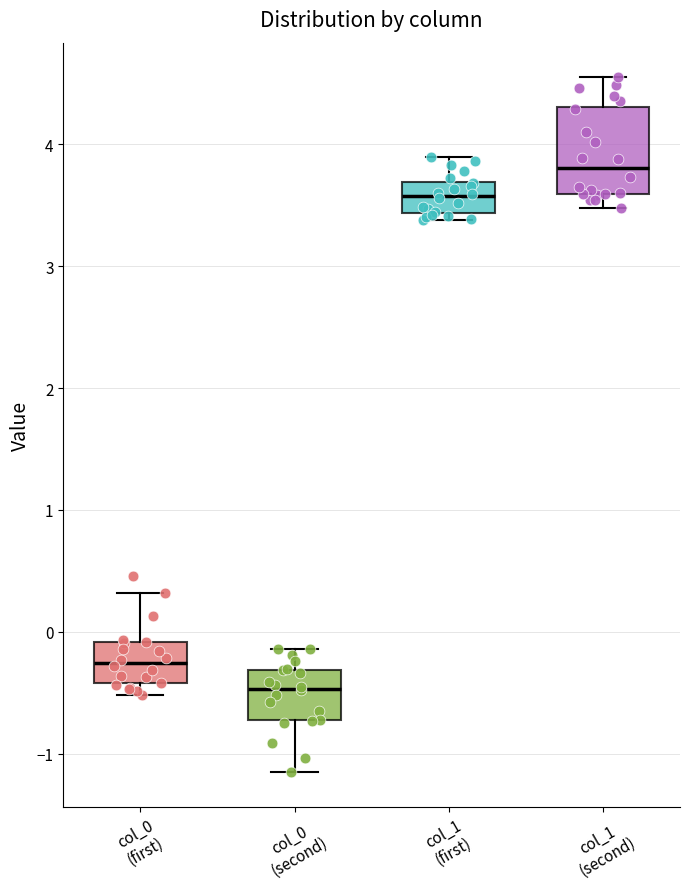

Reading left to right, read every box against the y-axis: the position of its median line, the range the box covers, and the ends of its whiskers. The values are not printed on the chart, so give them approximately, as read against the axis.

col_0 (first): median -0.3, box -0.4 to -0.1, whiskers -0.5 to 0.3
col_0 (second): median -0.5, box -0.7 to -0.3, whiskers -1.1 to -0.1
col_1 (first): median 3.6, box 3.4 to 3.7, whiskers 3.4 (just below the box's lower edge) to 3.9
col_1 (second): median 3.8, box 3.6 to 4.3, whiskers 3.5 to 4.5